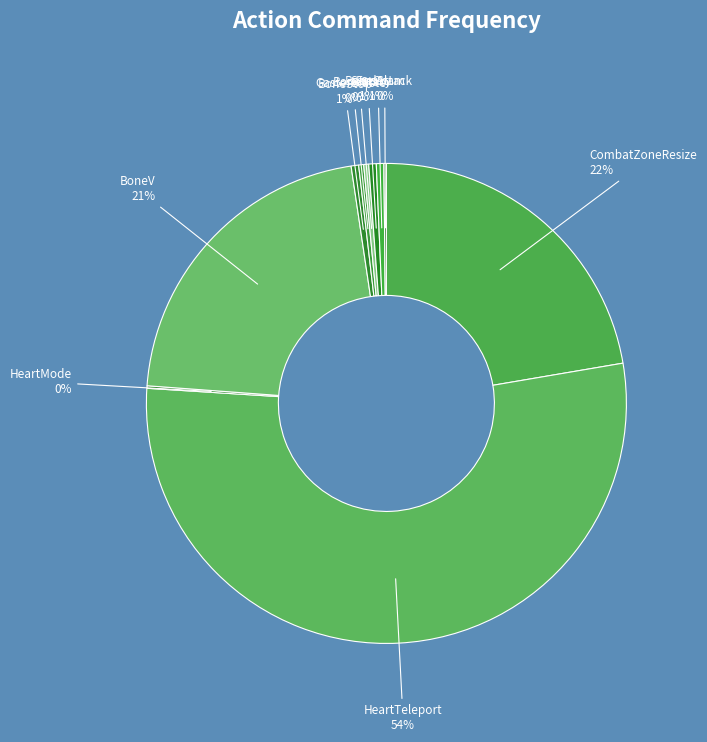

Rank the categories by value from highest to lowest.

HeartTeleport, CombatZoneResize, BoneV, BoneStop, BoneCry, SansSlam, GasterBlaster, BoneStab, HeartMode, EndAttack